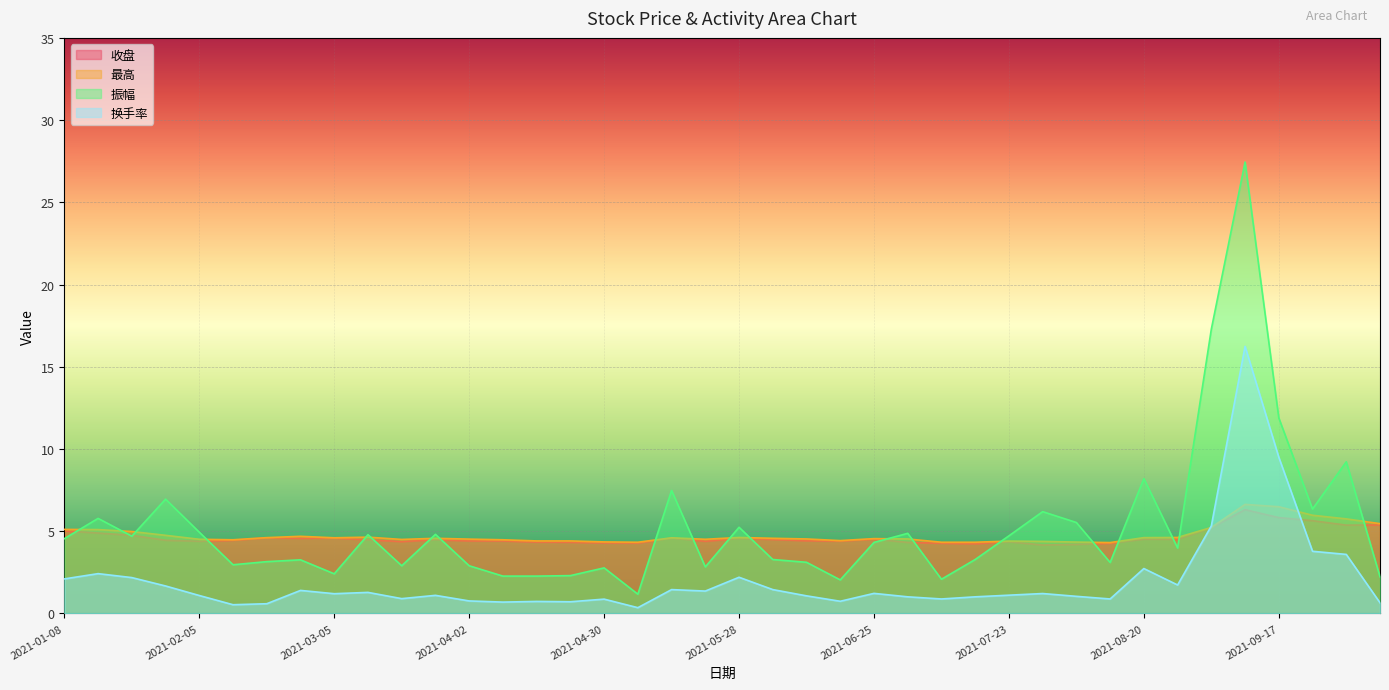

What is the maximum value for 收盘?

6.3